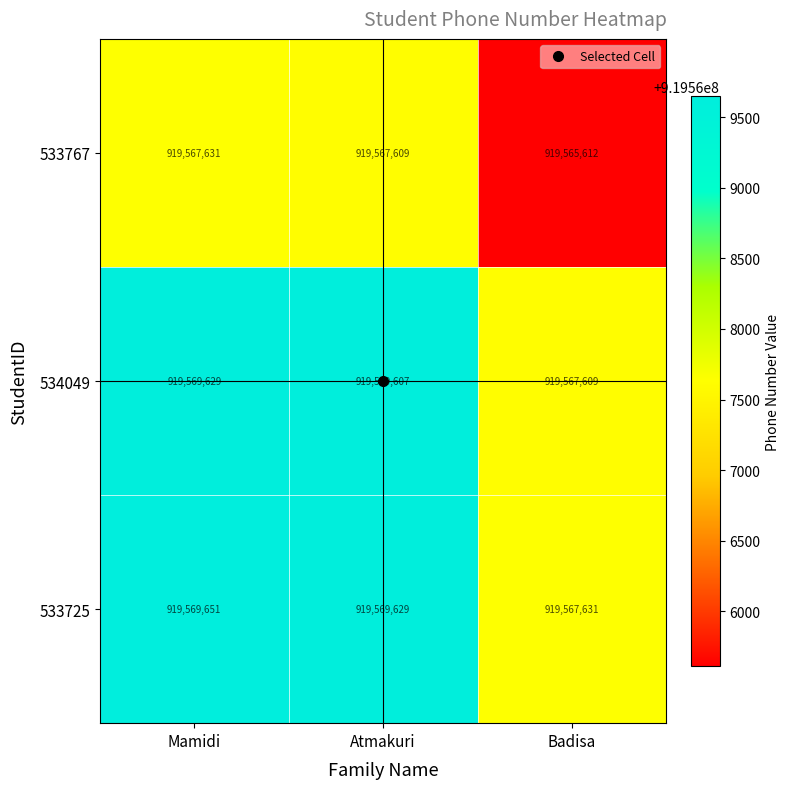

At which label does 534049 reach its minimum?

Badisa